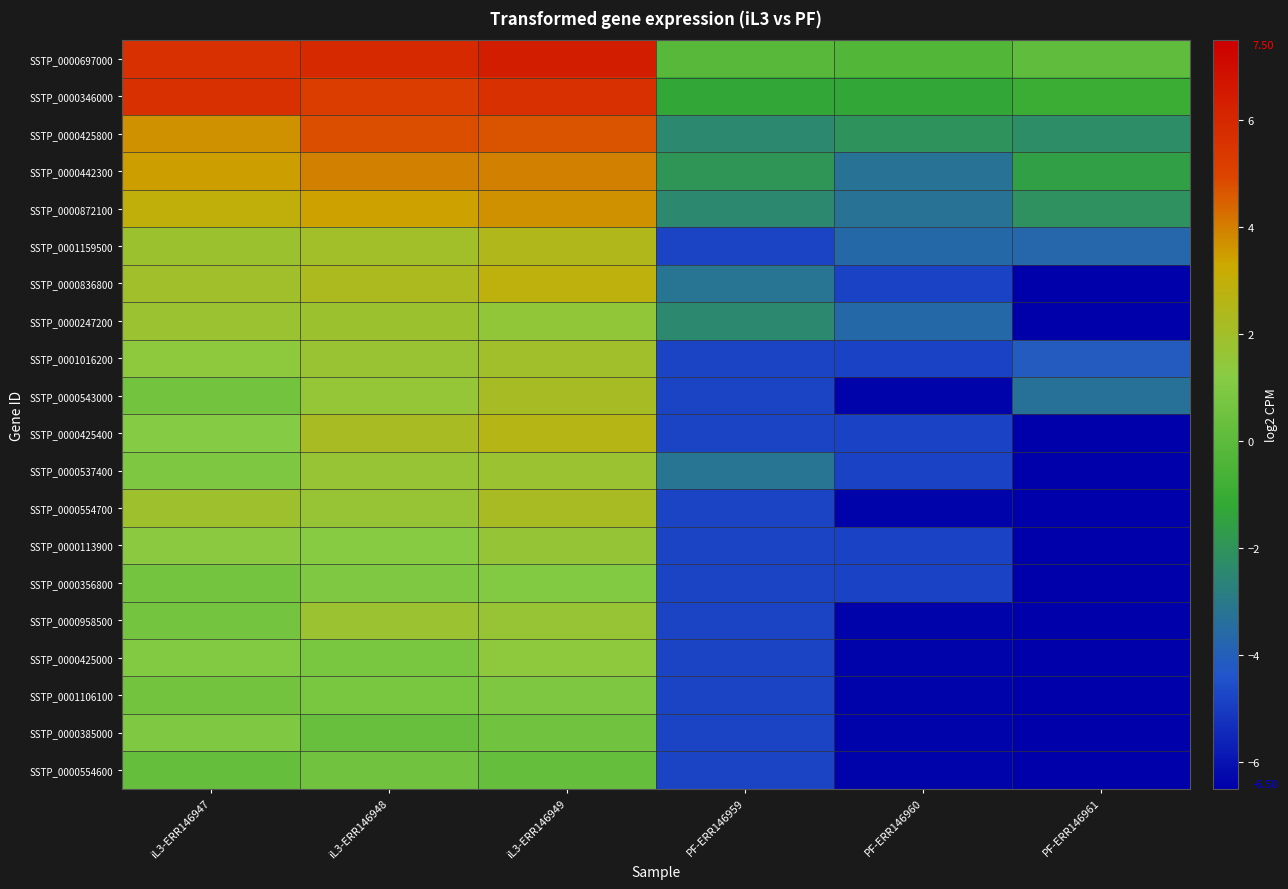

Reading left to right, what are all the values shown in this chart?

SSTP_0000697000: iL3-ERR146947=5.7	iL3-ERR146948=5.9	iL3-ERR146949=6.4	PF-ERR146959=-0.1	PF-ERR146960=-0.3	PF-ERR146961=0.1
SSTP_0000346000: iL3-ERR146947=5.7	iL3-ERR146948=5.2	iL3-ERR146949=5.6	PF-ERR146959=-1.3	PF-ERR146960=-1.3	PF-ERR146961=-1.0
SSTP_0000425800: iL3-ERR146947=3.7	iL3-ERR146948=4.8	iL3-ERR146949=4.7	PF-ERR146959=-2.4	PF-ERR146960=-2.0	PF-ERR146961=-2.2
SSTP_0000442300: iL3-ERR146947=3.5	iL3-ERR146948=4.0	iL3-ERR146949=4.0	PF-ERR146959=-1.9	PF-ERR146960=-3.3	PF-ERR146961=-1.5
SSTP_0000872100: iL3-ERR146947=2.9	iL3-ERR146948=3.4	iL3-ERR146949=3.7	PF-ERR146959=-2.4	PF-ERR146960=-3.3	PF-ERR146961=-2.1
SSTP_0001159500: iL3-ERR146947=1.8	iL3-ERR146948=2.0	iL3-ERR146949=2.5	PF-ERR146959=-4.8	PF-ERR146960=-3.6	PF-ERR146961=-3.7
SSTP_0000836800: iL3-ERR146947=1.9	iL3-ERR146948=2.4	iL3-ERR146949=2.9	PF-ERR146959=-3.2	PF-ERR146960=-4.8	PF-ERR146961=-6.5
SSTP_0000247200: iL3-ERR146947=1.8	iL3-ERR146948=1.8	iL3-ERR146949=1.5	PF-ERR146959=-2.4	PF-ERR146960=-3.6	PF-ERR146961=-6.5
SSTP_0001016200: iL3-ERR146947=1.4	iL3-ERR146948=1.7	iL3-ERR146949=1.9	PF-ERR146959=-4.8	PF-ERR146960=-4.8	PF-ERR146961=-4.1
SSTP_0000543000: iL3-ERR146947=0.7	iL3-ERR146948=1.6	iL3-ERR146949=2.2	PF-ERR146959=-4.8	PF-ERR146960=-6.4	PF-ERR146961=-3.3
SSTP_0000425400: iL3-ERR146947=1.1	iL3-ERR146948=2.2	iL3-ERR146949=2.6	PF-ERR146959=-4.8	PF-ERR146960=-4.8	PF-ERR146961=-6.5
SSTP_0000537400: iL3-ERR146947=0.9	iL3-ERR146948=1.7	iL3-ERR146949=1.8	PF-ERR146959=-3.2	PF-ERR146960=-4.8	PF-ERR146961=-6.5
SSTP_0000554700: iL3-ERR146947=1.9	iL3-ERR146948=1.7	iL3-ERR146949=2.2	PF-ERR146959=-4.8	PF-ERR146960=-6.4	PF-ERR146961=-6.5
SSTP_0000113900: iL3-ERR146947=1.3	iL3-ERR146948=1.2	iL3-ERR146949=1.6	PF-ERR146959=-4.8	PF-ERR146960=-4.8	PF-ERR146961=-6.5
SSTP_0000356800: iL3-ERR146947=0.7	iL3-ERR146948=1.0	iL3-ERR146949=1.1	PF-ERR146959=-4.8	PF-ERR146960=-4.8	PF-ERR146961=-6.5
SSTP_0000958500: iL3-ERR146947=0.7	iL3-ERR146948=1.8	iL3-ERR146949=1.7	PF-ERR146959=-4.8	PF-ERR146960=-6.4	PF-ERR146961=-6.5
SSTP_0000425000: iL3-ERR146947=1.1	iL3-ERR146948=0.8	iL3-ERR146949=1.4	PF-ERR146959=-4.8	PF-ERR146960=-6.4	PF-ERR146961=-6.5
SSTP_0001106100: iL3-ERR146947=0.6	iL3-ERR146948=0.8	iL3-ERR146949=0.9	PF-ERR146959=-4.8	PF-ERR146960=-6.4	PF-ERR146961=-6.5
SSTP_0000385000: iL3-ERR146947=1.0	iL3-ERR146948=0.3	iL3-ERR146949=0.6	PF-ERR146959=-4.8	PF-ERR146960=-6.4	PF-ERR146961=-6.5
SSTP_0000554600: iL3-ERR146947=0.2	iL3-ERR146948=0.6	iL3-ERR146949=0.3	PF-ERR146959=-4.8	PF-ERR146960=-6.4	PF-ERR146961=-6.5